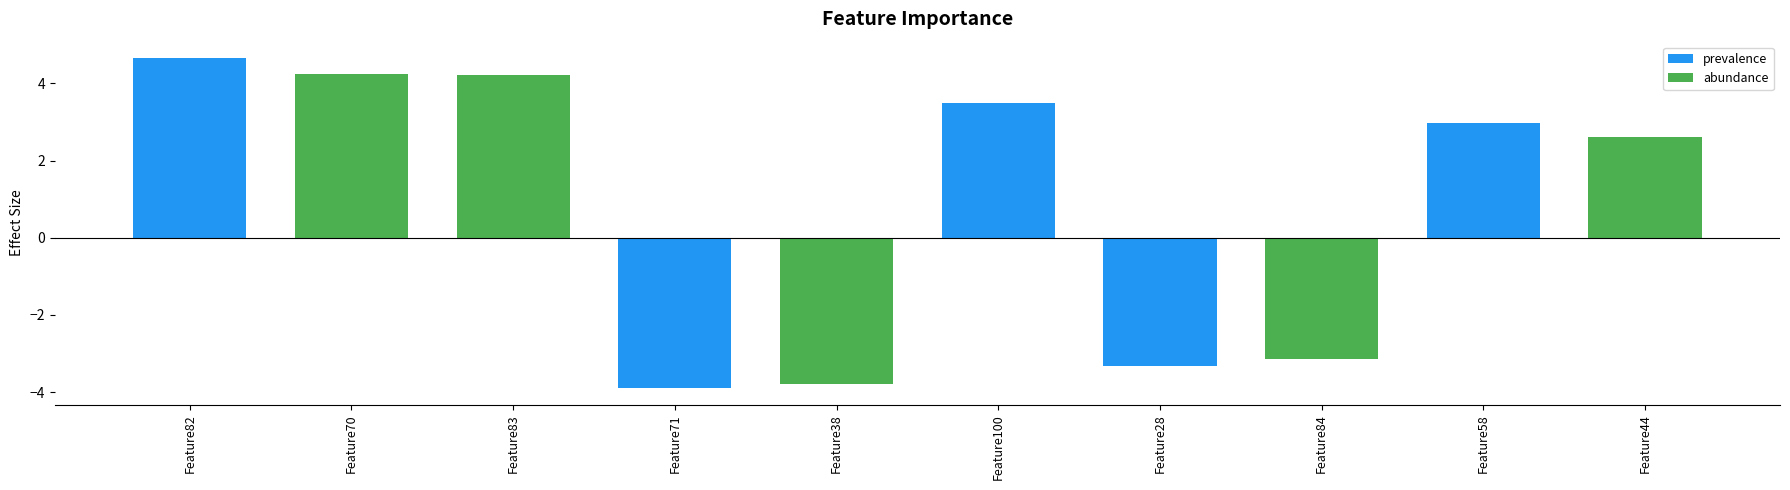

Which label corresponds to the smallest value in the chart?

Feature71